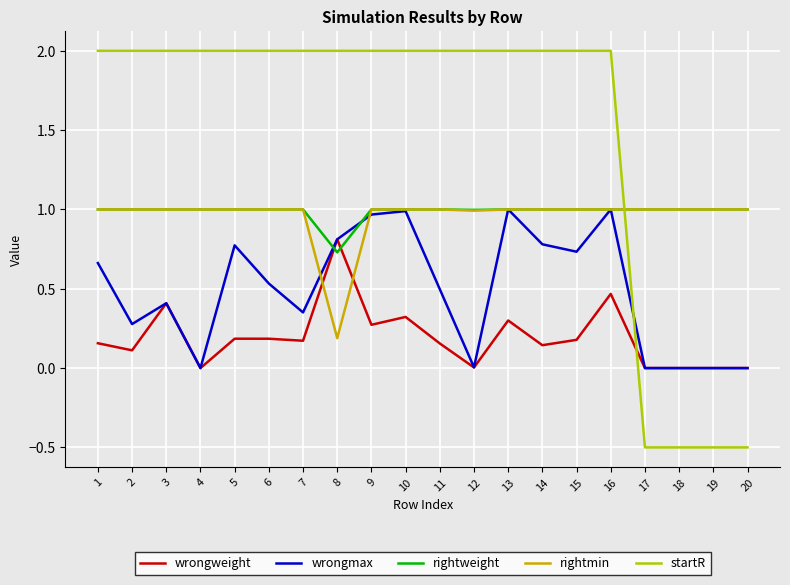

What is the maximum value shown in the chart?

2.0